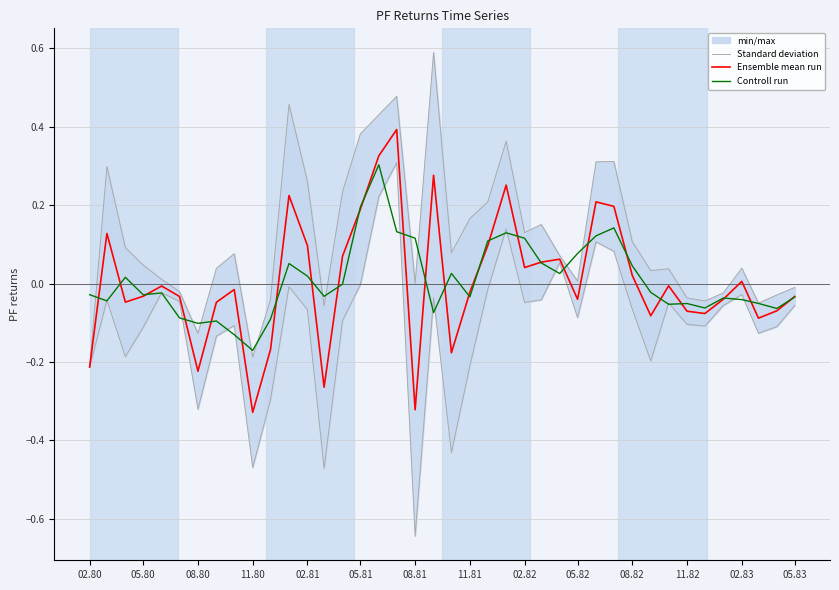

True or false: Controll run has a value of 0.1 at 08.82.

False